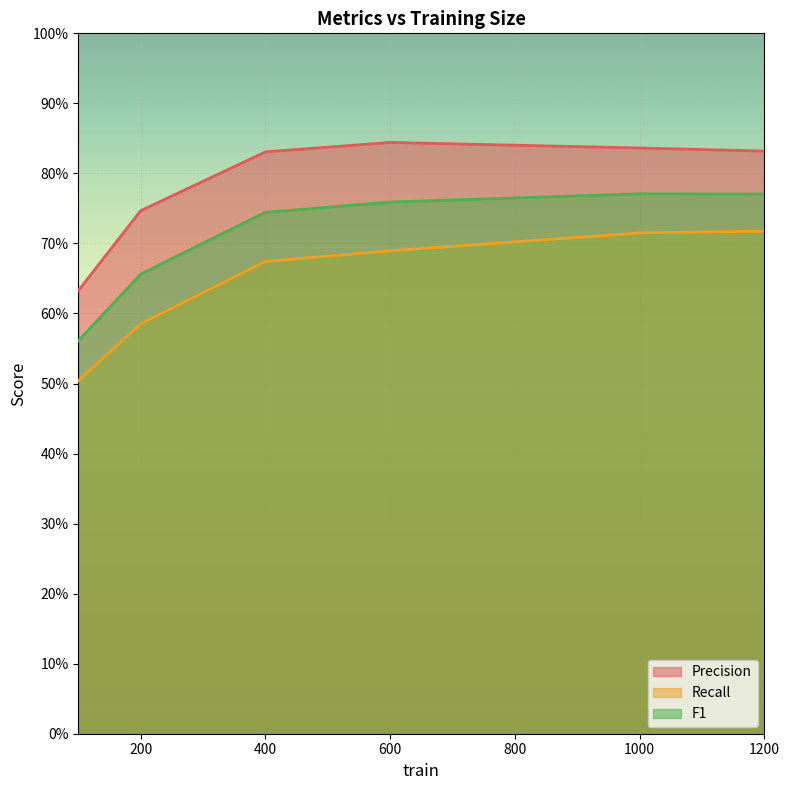

The Precision series shows 1.4 at 1200. True or false?

False